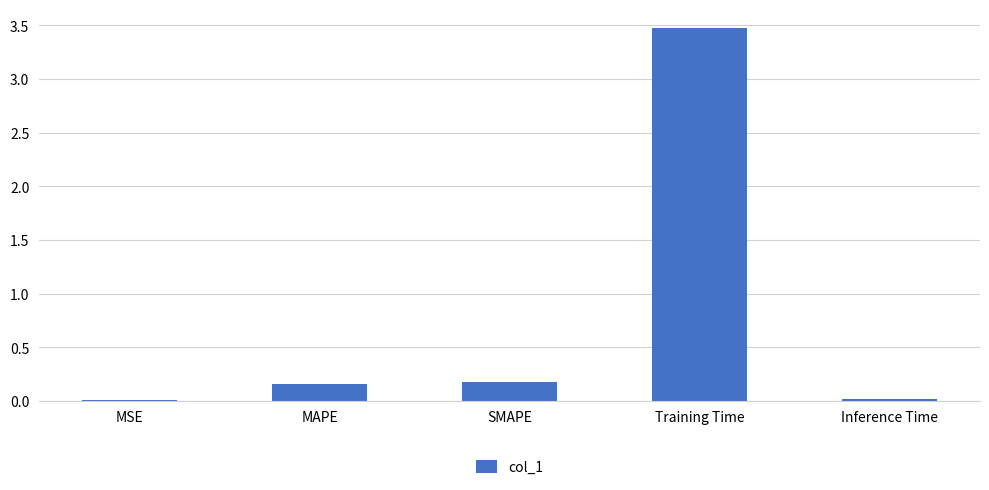

Which has a higher value, SMAPE or Training Time?

Training Time